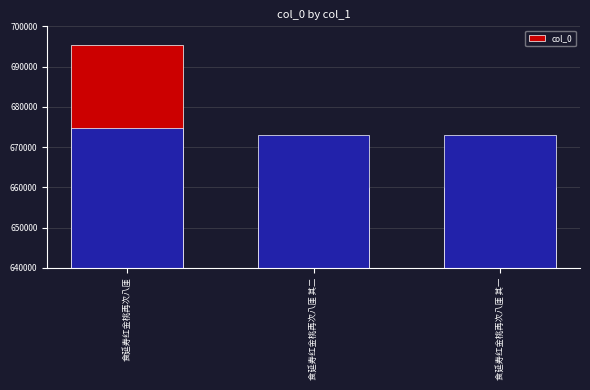

How many series are shown in this chart?

1